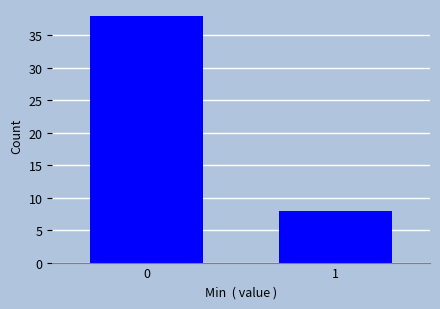

Reading left to right, transcribe all the data shown in this chart.

38	8